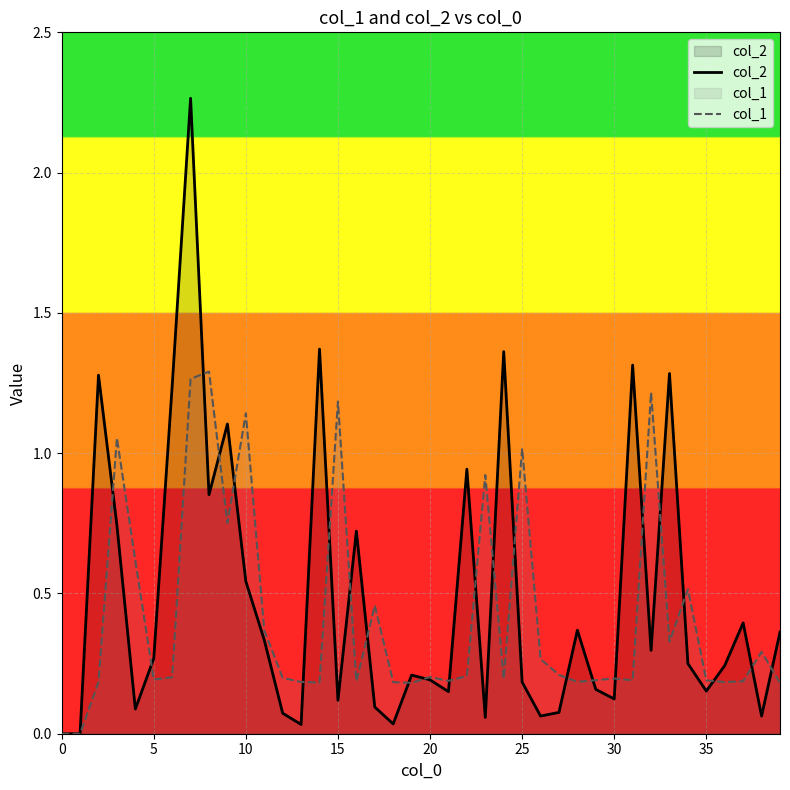

Is it true that col_2 equals 1.9 at 30?

False